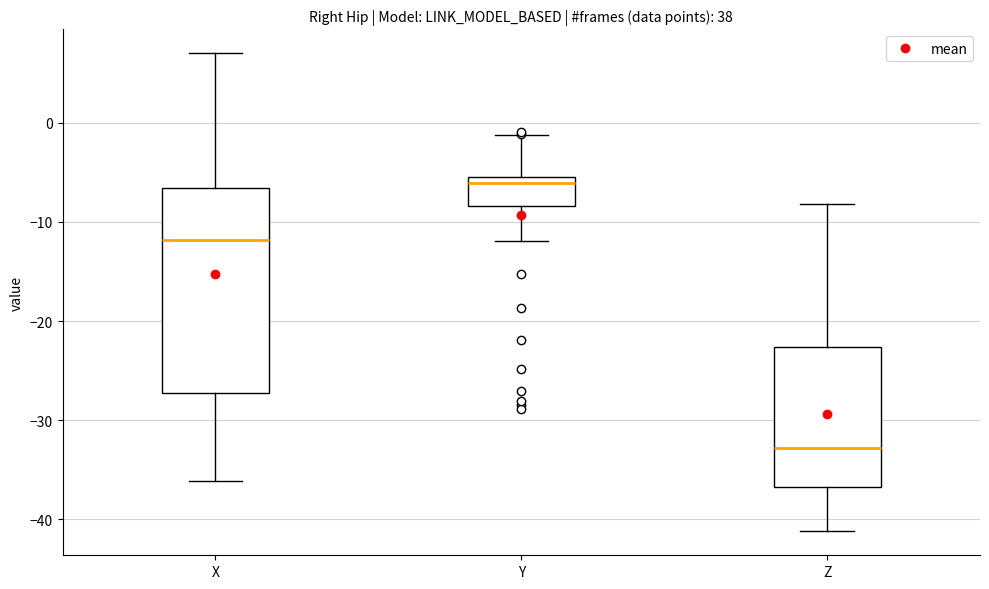

Where does the lower whisker of the box for Y end on the y-axis? The values are not printed on the chart, so give them approximately, as read against the axis.

-12